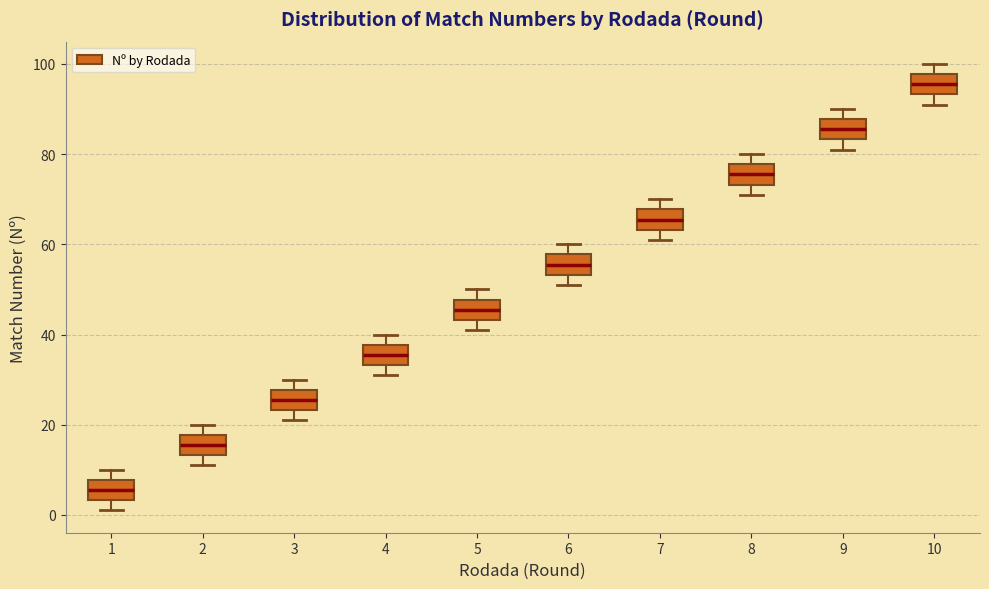

Which box has the highest median line?

10